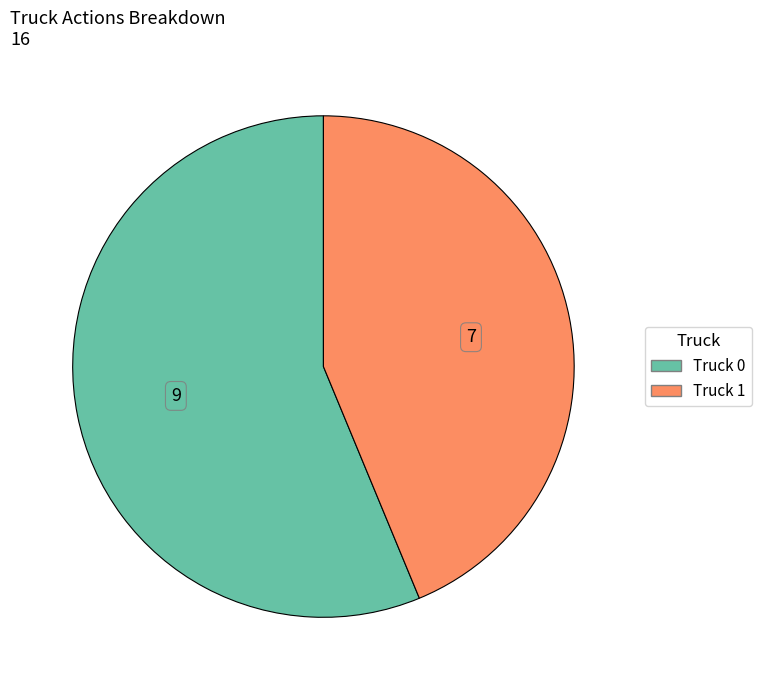

Between Truck 0 and Truck 1, which is larger?

Truck 0